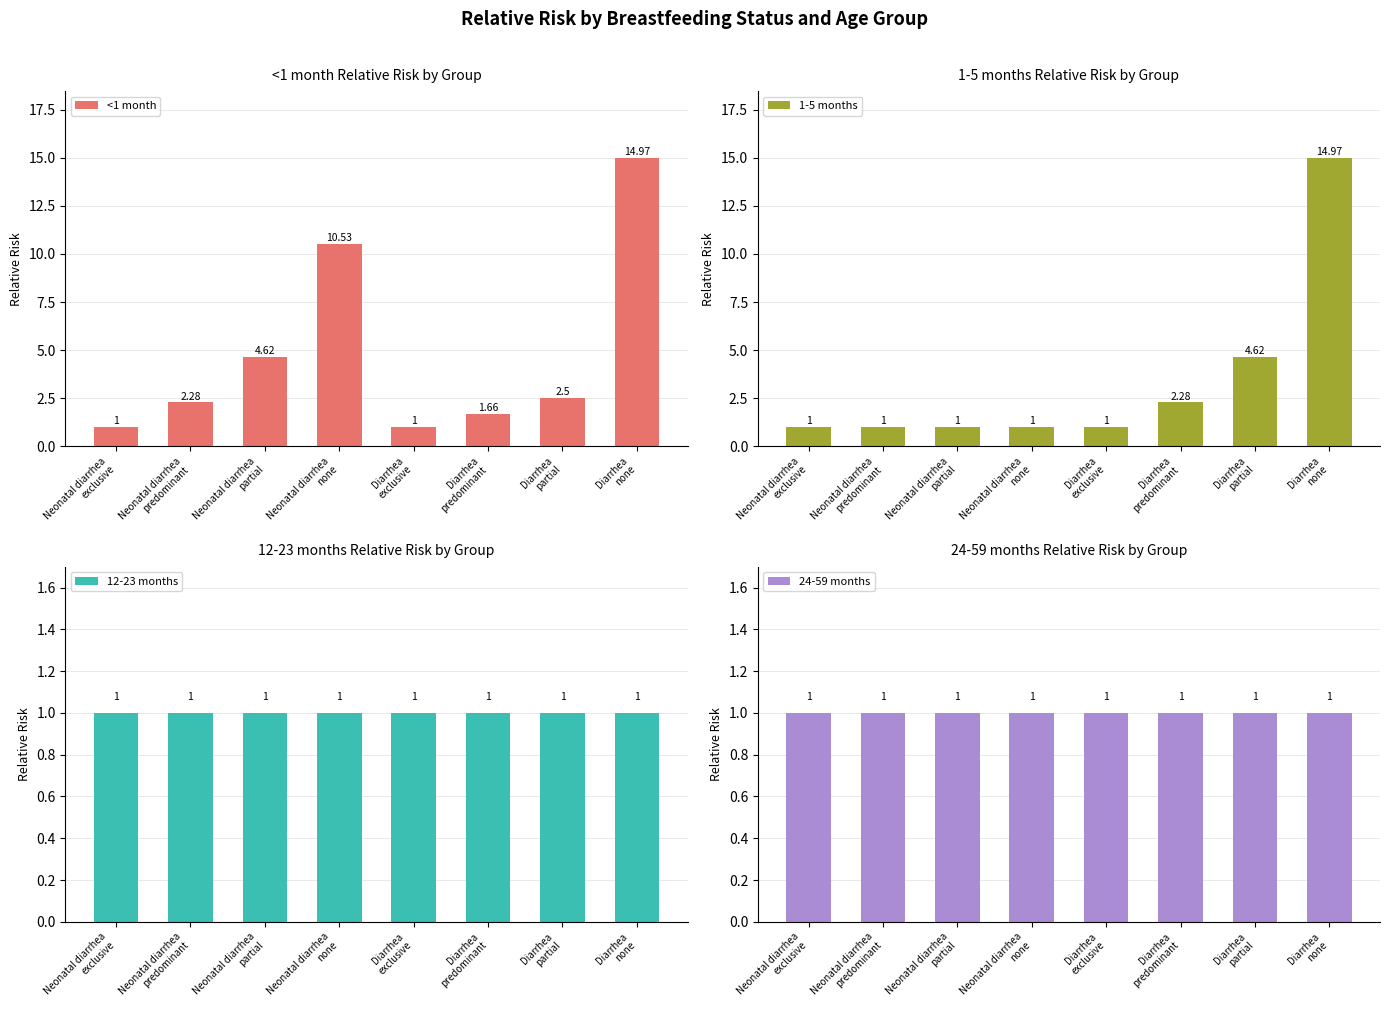

Which has a higher value, Diarrhea
none or Neonatal diarrhea
partial?

Diarrhea
none